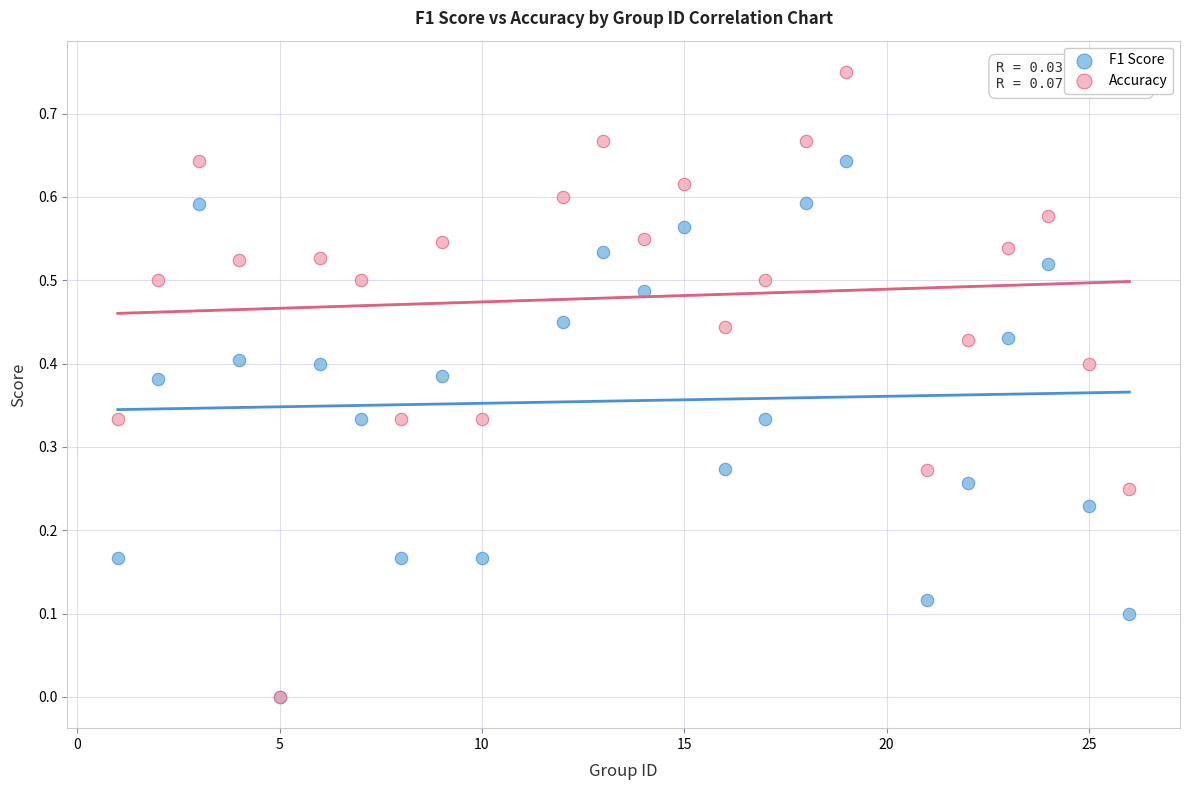

What are all the series names shown in the legend?

F1 Score, Accuracy